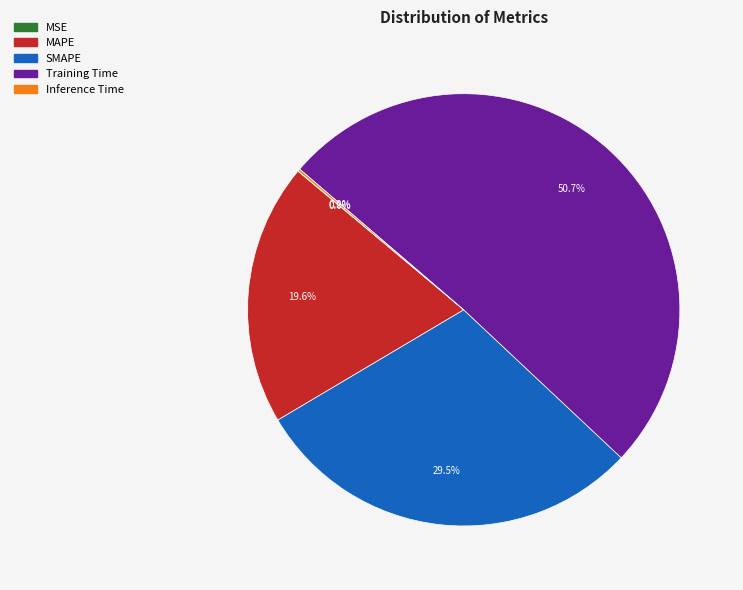

What portion of the pie excludes MAPE?

80.4%